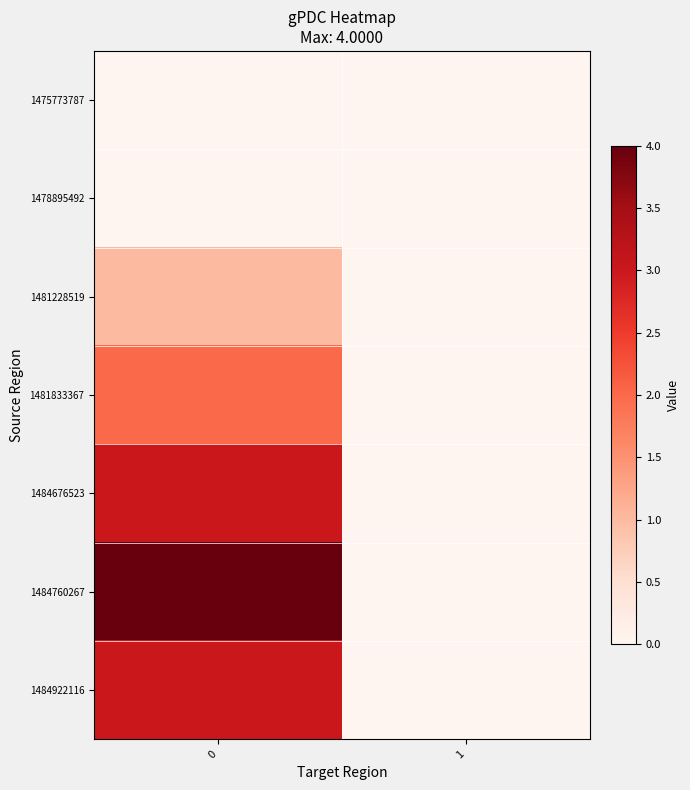

At how many categories does at least one series exceed 0?

1